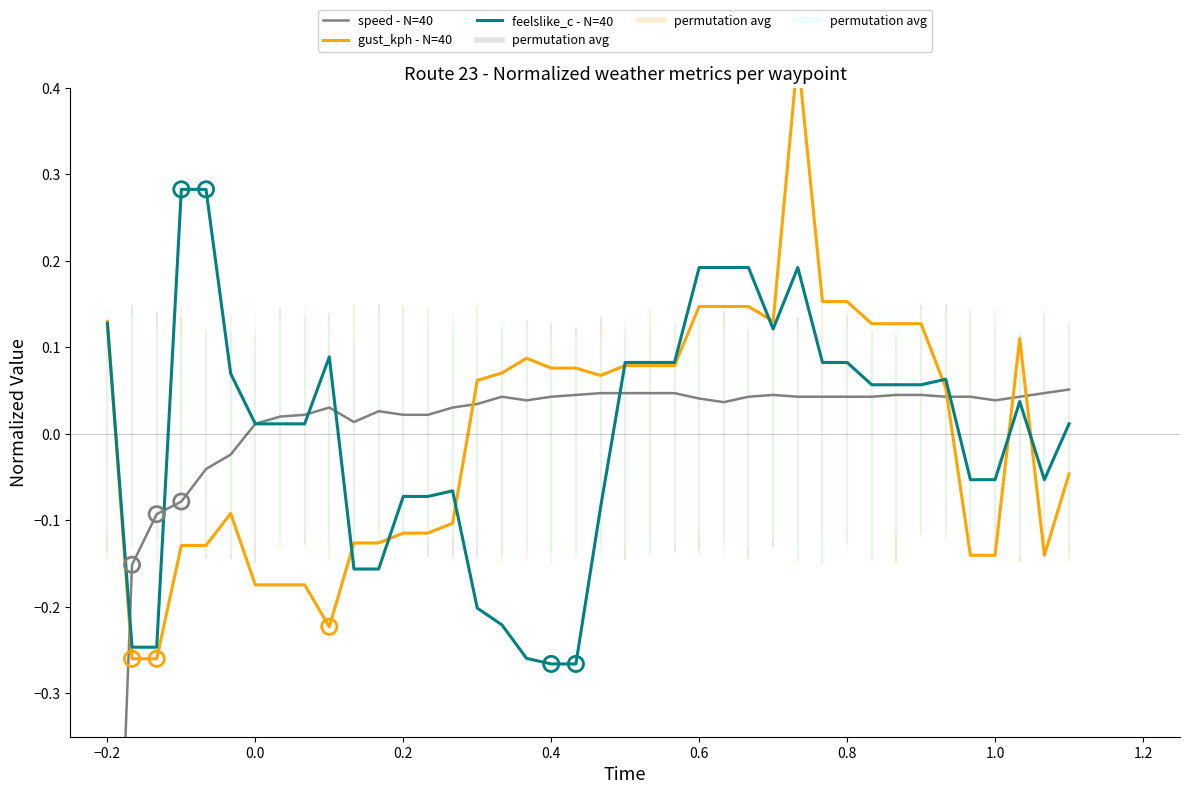

Which series has the largest Y range (max minus min)?

speed - N=40